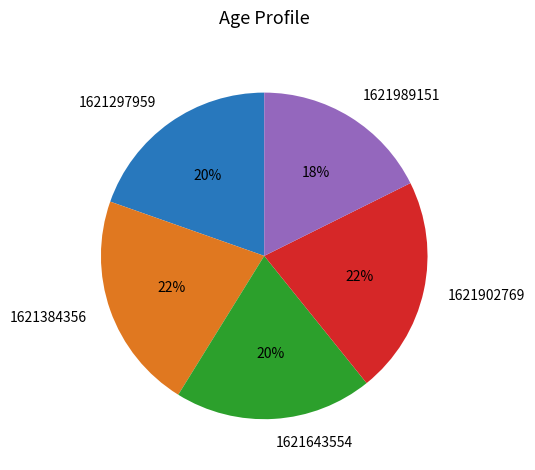

To the nearest percent, what is the difference between the 1621989151 and 1621643554 slice percentages?

2%